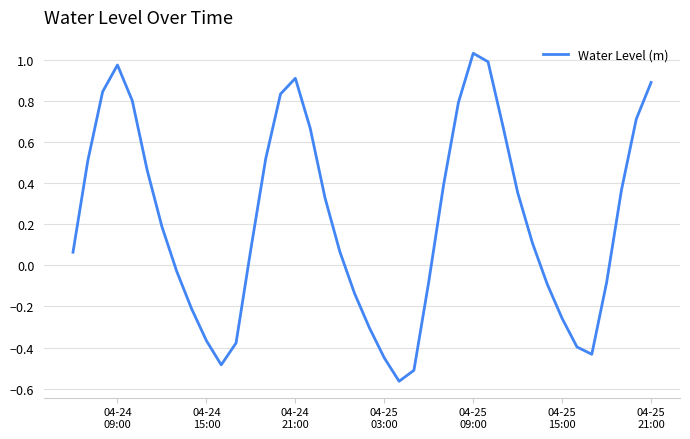

What is the difference between the maximum and minimum values?

1.6